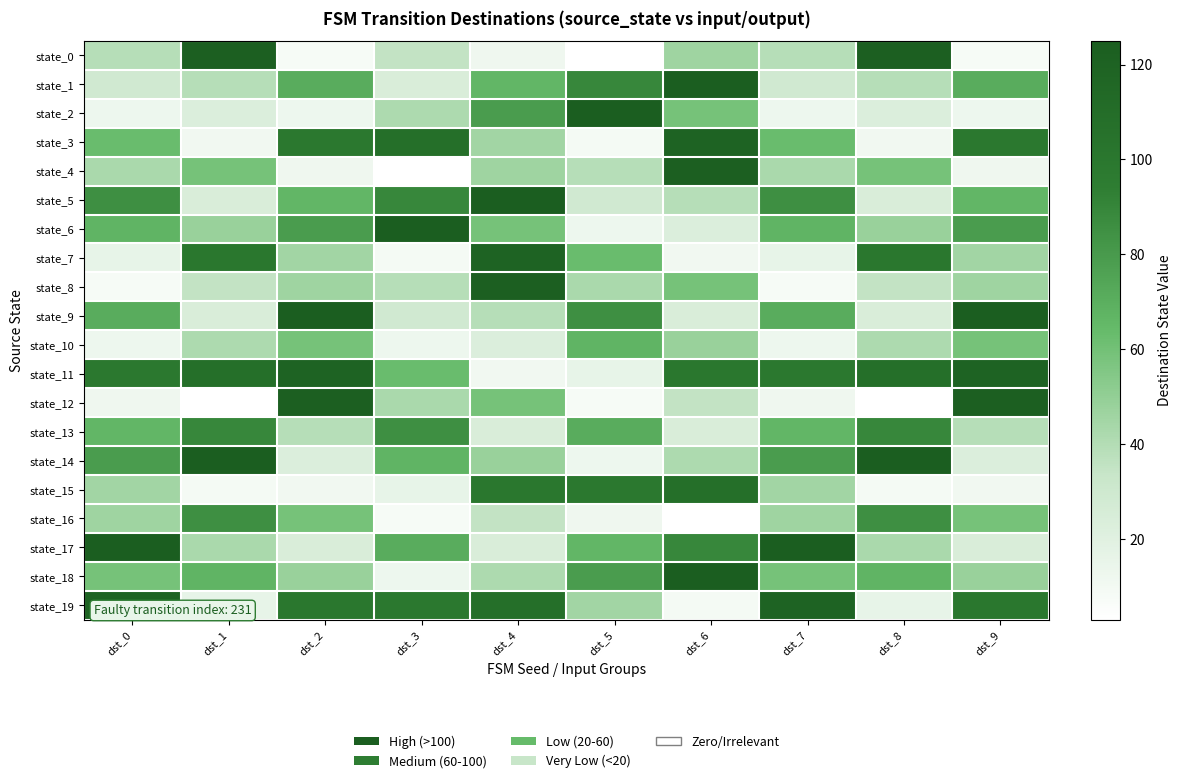

Reading left to right, list all the values displayed in this chart.

state_0: dst_0=39	dst_1=123	dst_2=8	dst_3=35	dst_4=12	dst_5=3	dst_6=46	dst_7=39	dst_8=123	dst_9=8
state_1: dst_0=29	dst_1=39	dst_2=71	dst_3=24	dst_4=66	dst_5=89	dst_6=125	dst_7=29	dst_8=39	dst_9=71
state_2: dst_0=13	dst_1=23	dst_2=13	dst_3=42	dst_4=79	dst_5=125	dst_6=59	dst_7=13	dst_8=23	dst_9=13
state_3: dst_0=63	dst_1=11	dst_2=99	dst_3=108	dst_4=45	dst_5=9	dst_6=119	dst_7=63	dst_8=11	dst_9=99
state_4: dst_0=43	dst_1=59	dst_2=12	dst_3=3	dst_4=46	dst_5=39	dst_6=123	dst_7=43	dst_8=59	dst_9=12
state_5: dst_0=85	dst_1=24	dst_2=66	dst_3=89	dst_4=125	dst_5=29	dst_6=39	dst_7=85	dst_8=24	dst_9=66
state_6: dst_0=67	dst_1=48	dst_2=79	dst_3=125	dst_4=59	dst_5=13	dst_6=23	dst_7=67	dst_8=48	dst_9=79
state_7: dst_0=16	dst_1=100	dst_2=45	dst_3=9	dst_4=119	dst_5=63	dst_6=11	dst_7=16	dst_8=100	dst_9=45
state_8: dst_0=8	dst_1=35	dst_2=46	dst_3=39	dst_4=123	dst_5=43	dst_6=59	dst_7=8	dst_8=35	dst_9=46
state_9: dst_0=71	dst_1=24	dst_2=125	dst_3=29	dst_4=39	dst_5=85	dst_6=24	dst_7=71	dst_8=24	dst_9=125
state_10: dst_0=13	dst_1=42	dst_2=59	dst_3=13	dst_4=23	dst_5=67	dst_6=48	dst_7=13	dst_8=42	dst_9=59
state_11: dst_0=99	dst_1=108	dst_2=119	dst_3=63	dst_4=11	dst_5=16	dst_6=100	dst_7=99	dst_8=108	dst_9=119
state_12: dst_0=12	dst_1=3	dst_2=123	dst_3=43	dst_4=59	dst_5=8	dst_6=35	dst_7=12	dst_8=3	dst_9=123
state_13: dst_0=66	dst_1=89	dst_2=39	dst_3=85	dst_4=24	dst_5=71	dst_6=24	dst_7=66	dst_8=89	dst_9=39
state_14: dst_0=79	dst_1=125	dst_2=23	dst_3=67	dst_4=48	dst_5=13	dst_6=42	dst_7=79	dst_8=125	dst_9=23
state_15: dst_0=45	dst_1=9	dst_2=11	dst_3=16	dst_4=100	dst_5=99	dst_6=108	dst_7=45	dst_8=9	dst_9=11
state_16: dst_0=46	dst_1=85	dst_2=59	dst_3=8	dst_4=35	dst_5=12	dst_6=3	dst_7=46	dst_8=85	dst_9=59
state_17: dst_0=125	dst_1=43	dst_2=24	dst_3=71	dst_4=24	dst_5=66	dst_6=89	dst_7=125	dst_8=43	dst_9=24
state_18: dst_0=59	dst_1=67	dst_2=48	dst_3=13	dst_4=42	dst_5=79	dst_6=125	dst_7=59	dst_8=67	dst_9=48
state_19: dst_0=119	dst_1=16	dst_2=100	dst_3=99	dst_4=108	dst_5=45	dst_6=9	dst_7=119	dst_8=16	dst_9=100